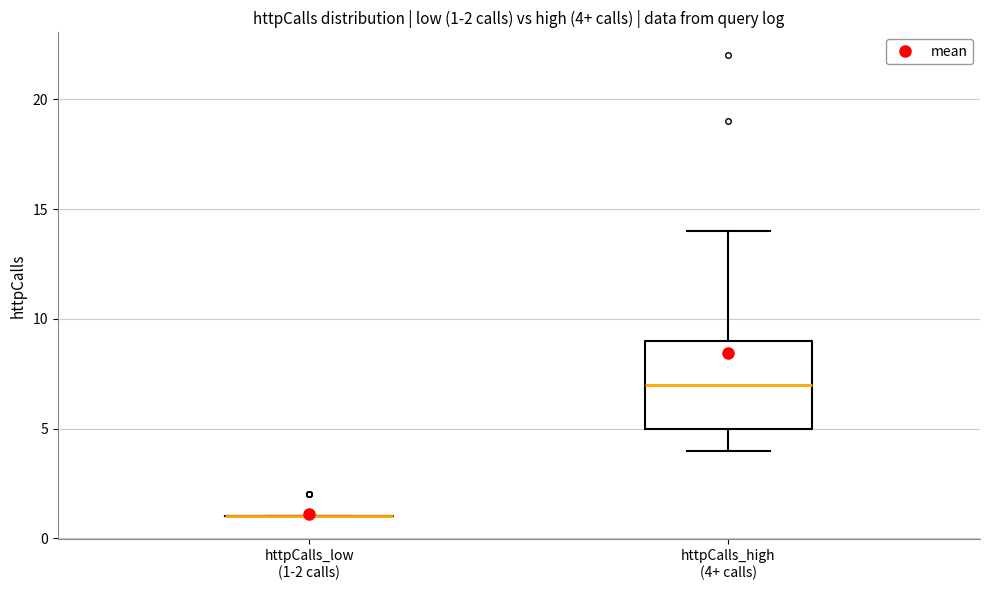

Which box is the tallest, from its lower edge to its upper edge?

httpCalls_high (4+ calls)